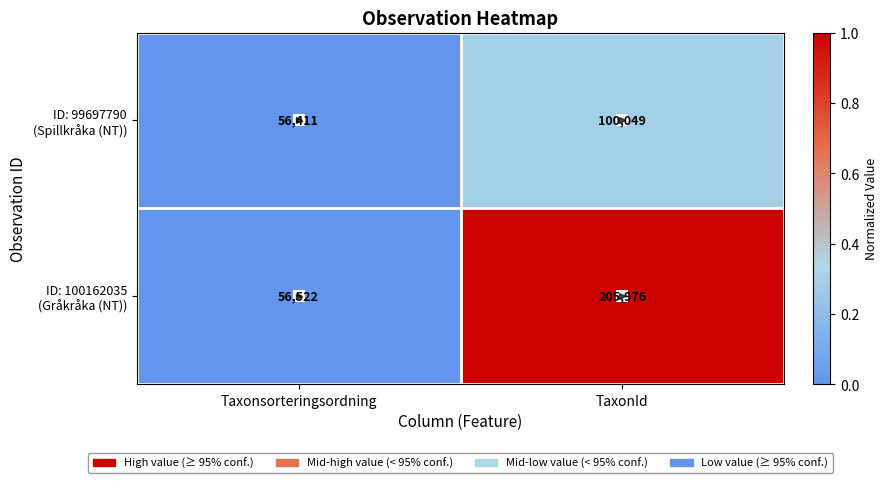

What is the smallest value displayed?

56411